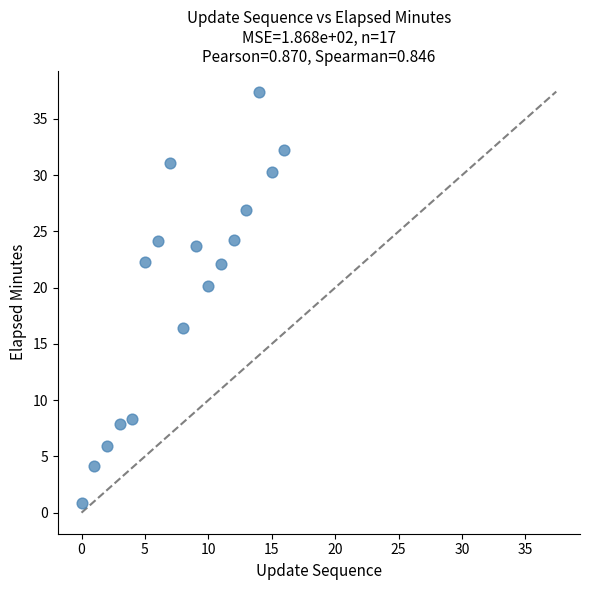

What Y value in the scatter plot is closest to 19?

20.1